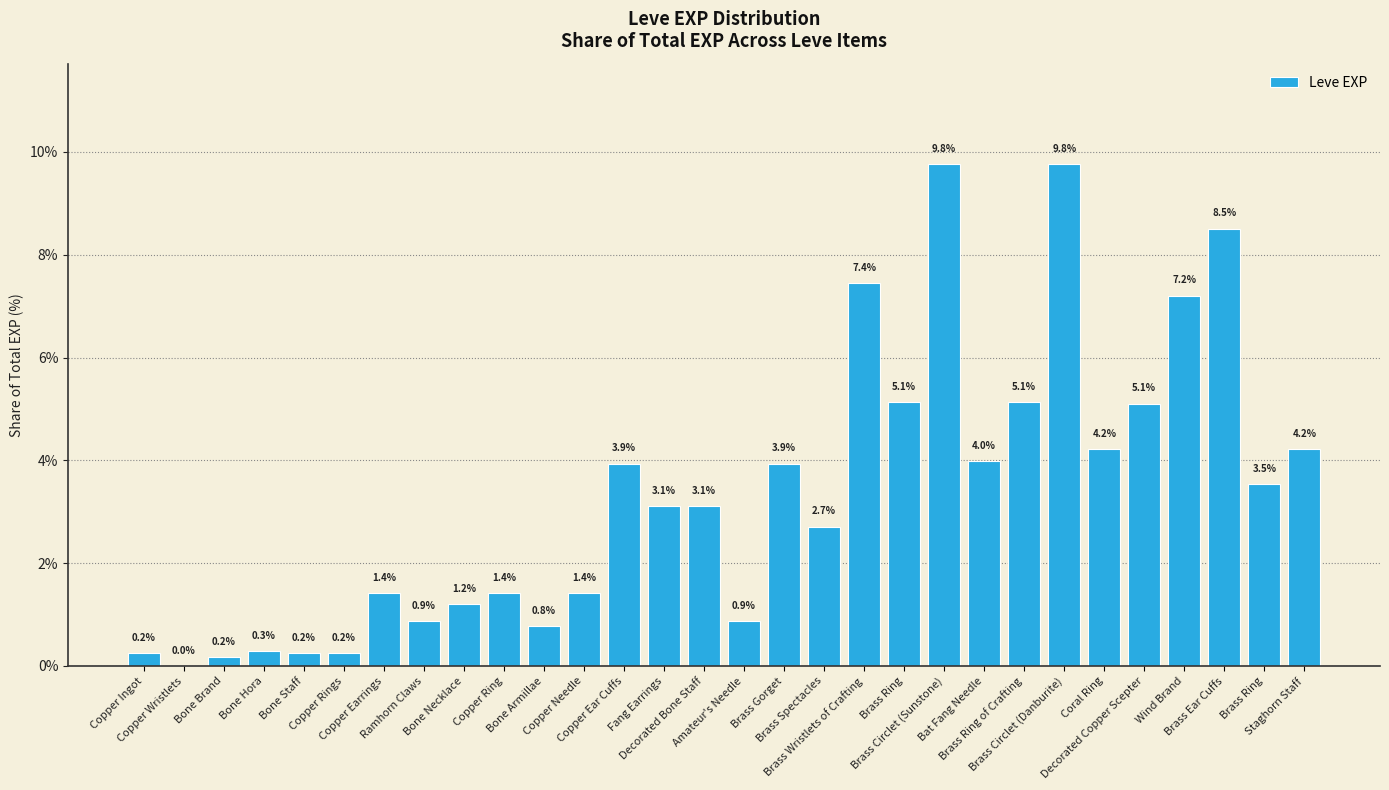

Are the bars horizontal?

No